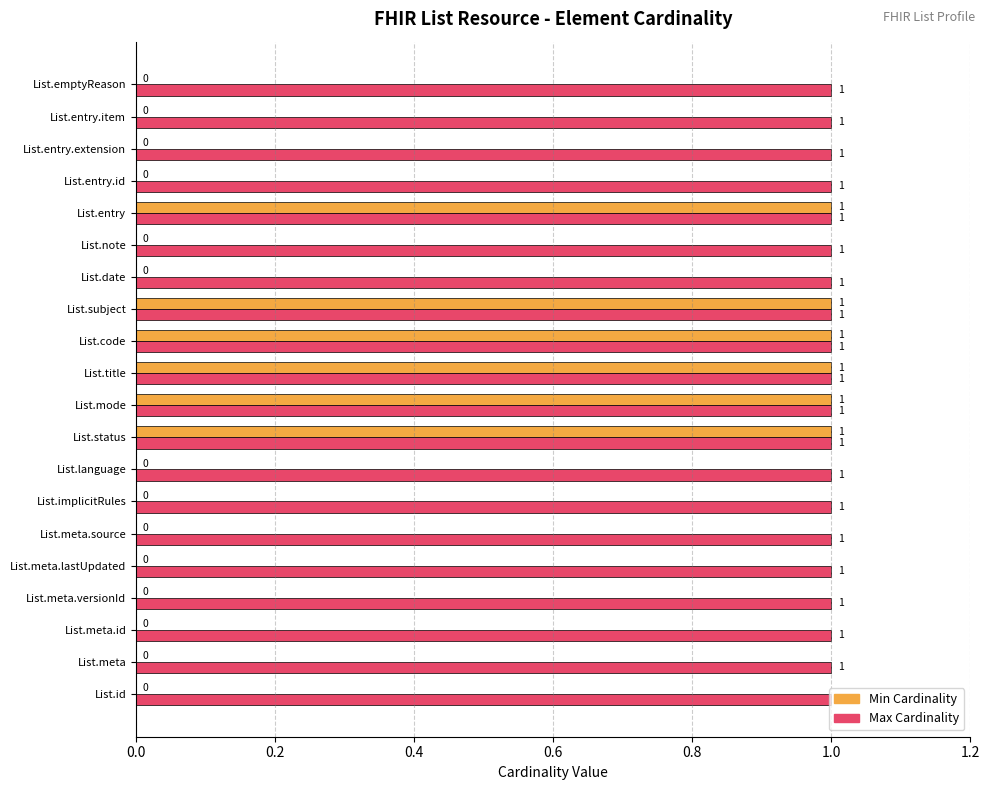

What is the sum of all Max Cardinality values?

20